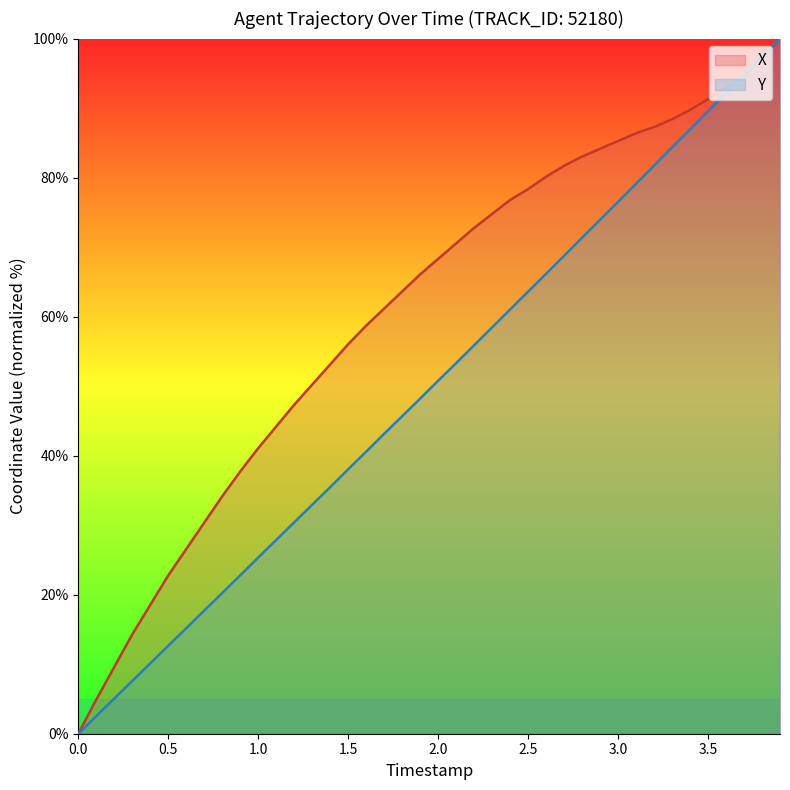

How many times do Y and X cross each other?

2